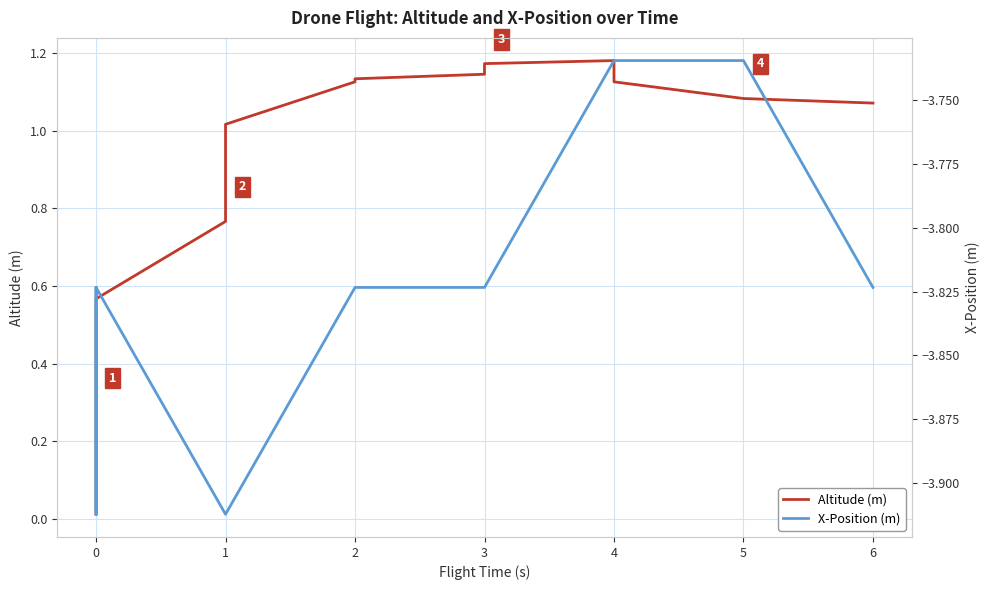

The value of Altitude (m) at 4 is 1.1. True or false?

True